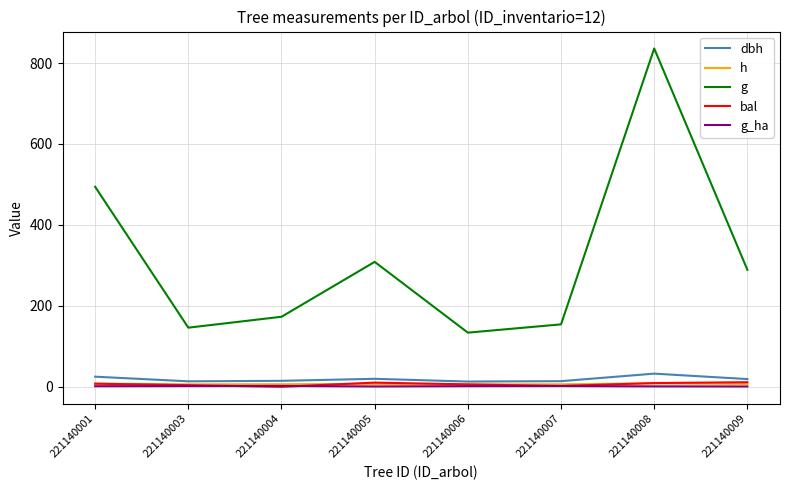

What is the maximum value for g?

836.0